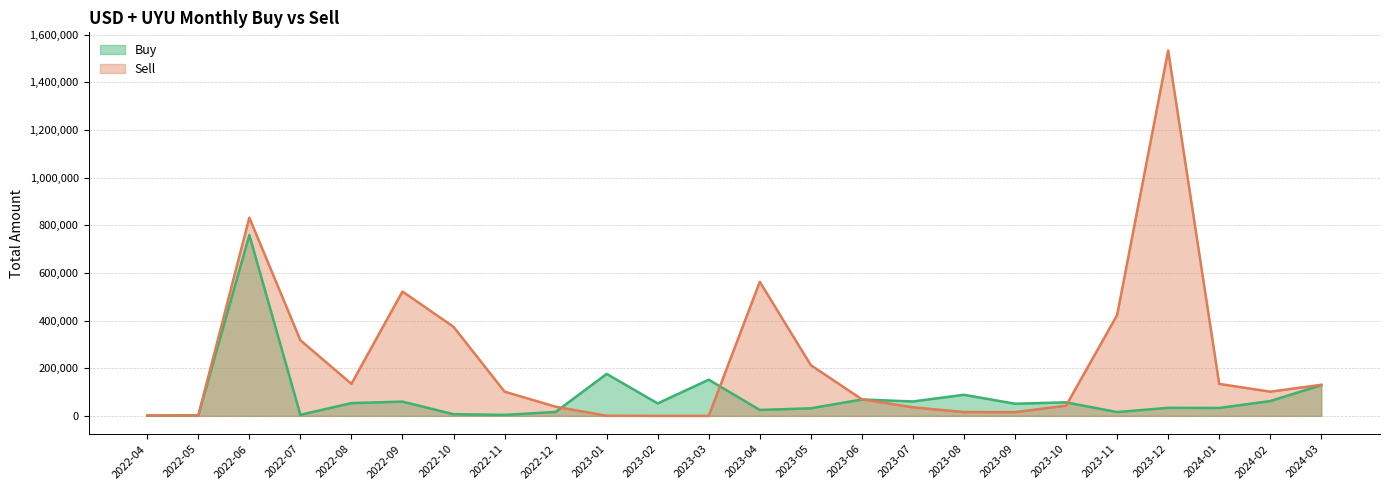

What is the greatest value displayed?

1532961.3